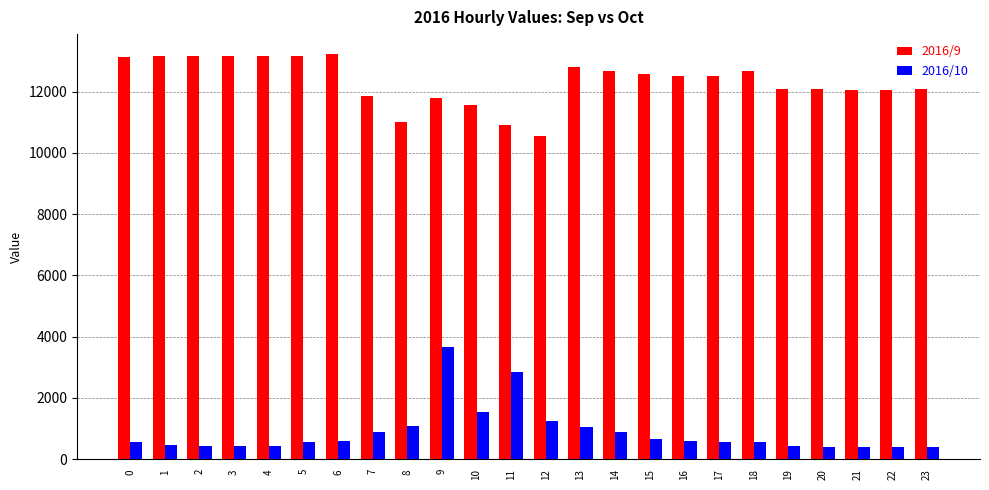

Rank the series by their average value, from highest to lowest.

2016/9, 2016/10